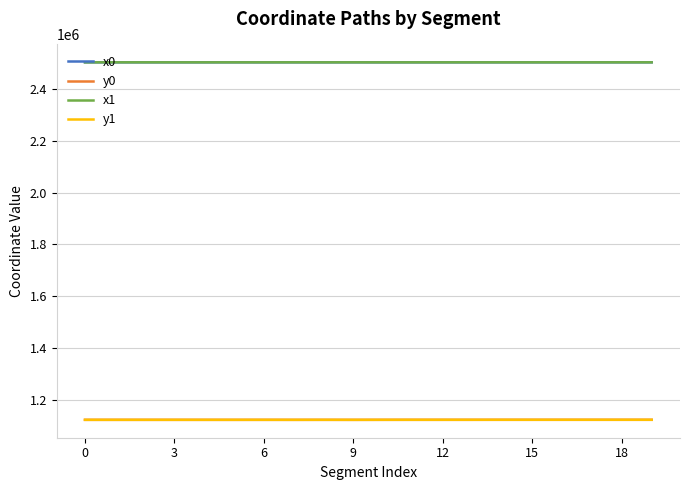

What is the maximum value shown in the chart?

2504753.6